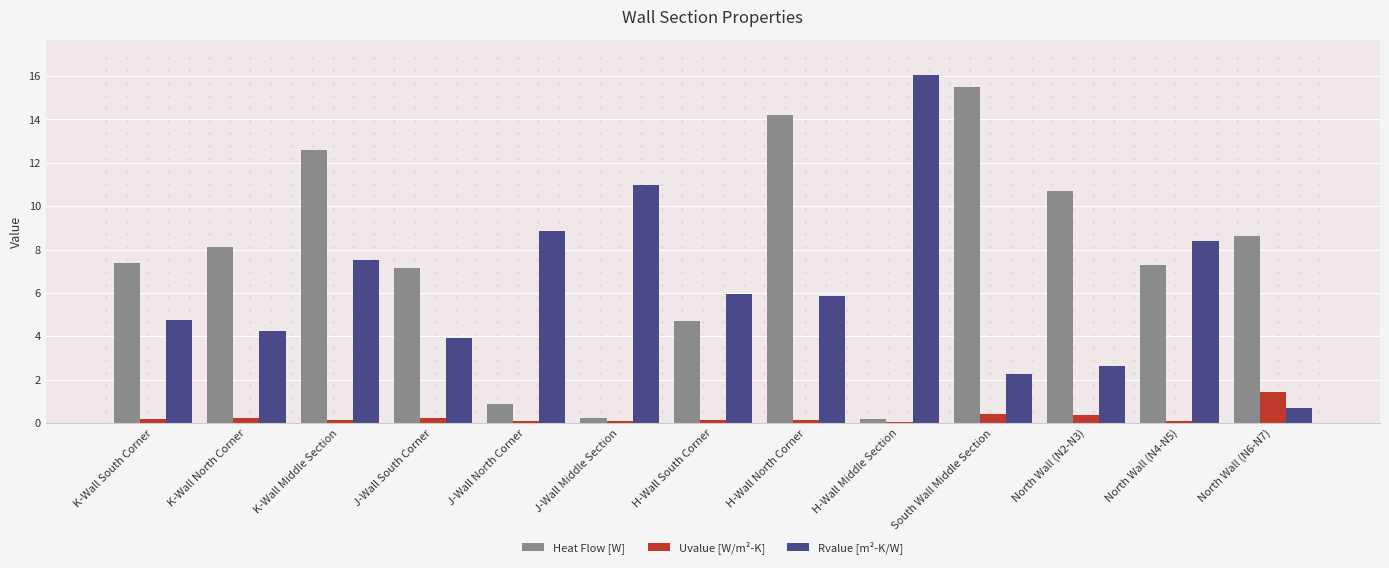

Is the value of Uvalue [W/m²-K] at K-Wall Middle Section greater than the value of Heat Flow [W] at J-Wall Middle Section?

No